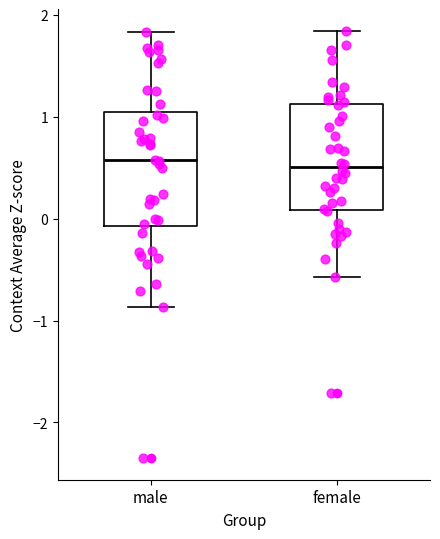

Reading left to right, read every box against the y-axis: the position of its median line, the range the box covers, and the ends of its whiskers. The values are not printed on the chart, so give them approximately, as read against the axis.

male: median 0.6, box -0.1 to 1.0, whiskers -0.9 to 1.8
female: median 0.5, box 0.1 to 1.1, whiskers -0.6 to 1.8